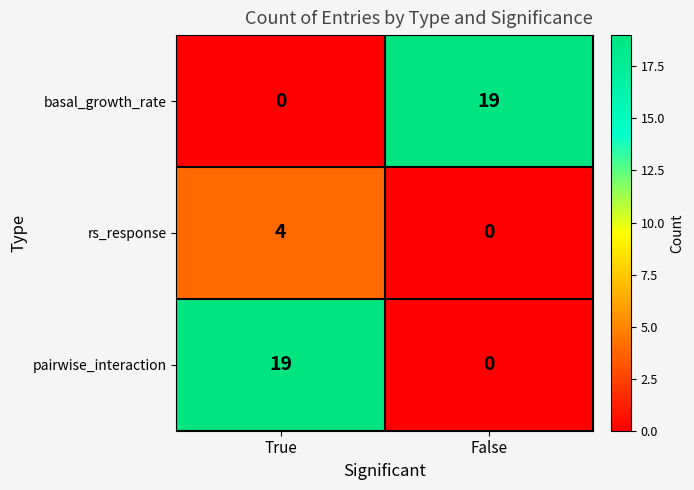

How many data points does each series have?

2